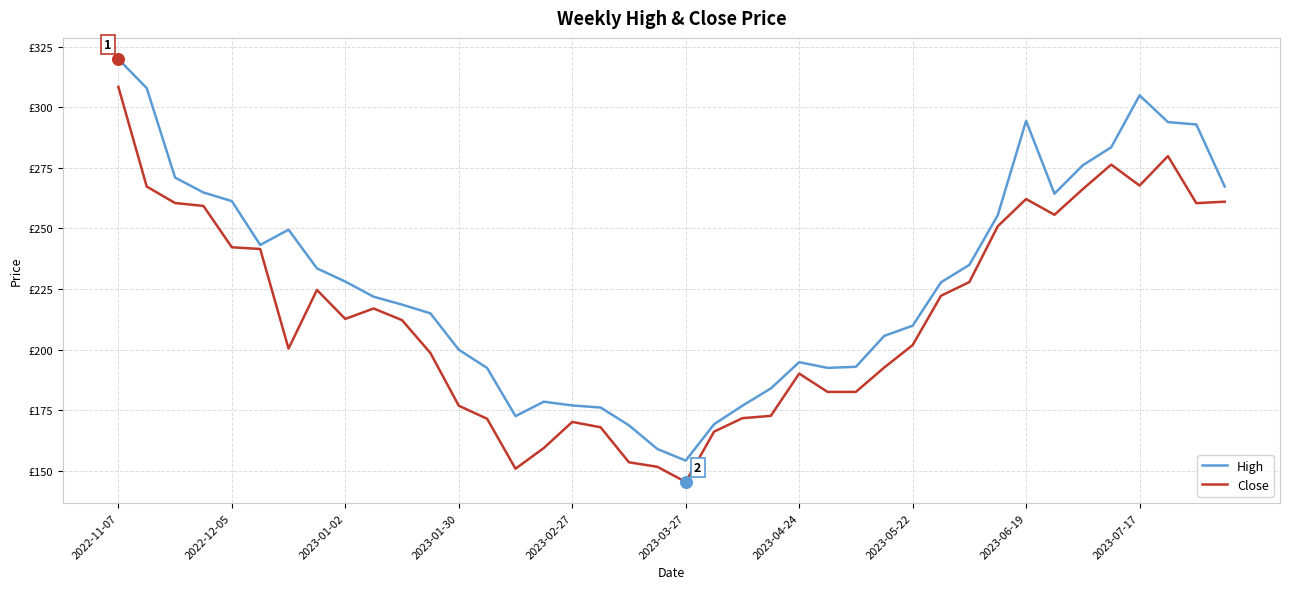

What are all the series names shown in the legend?

High, Close